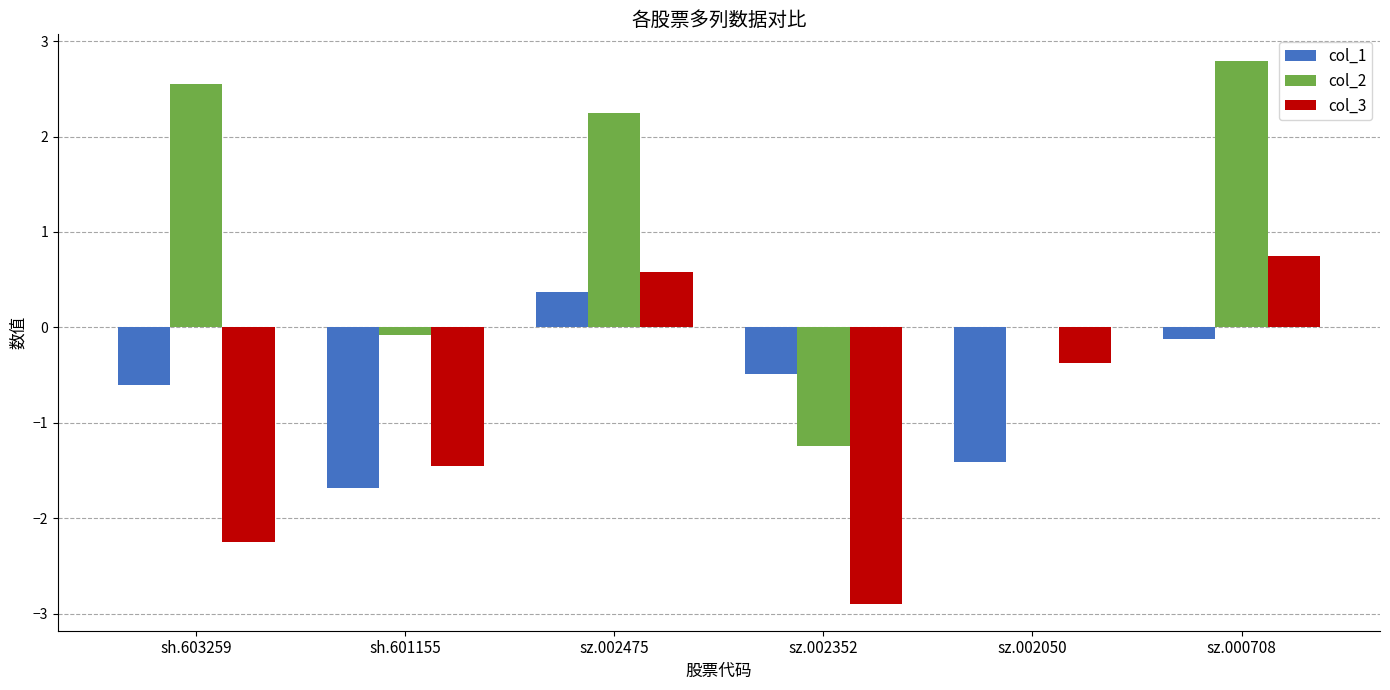

What is the approximate value of col_2 at sz.002475?

2.3